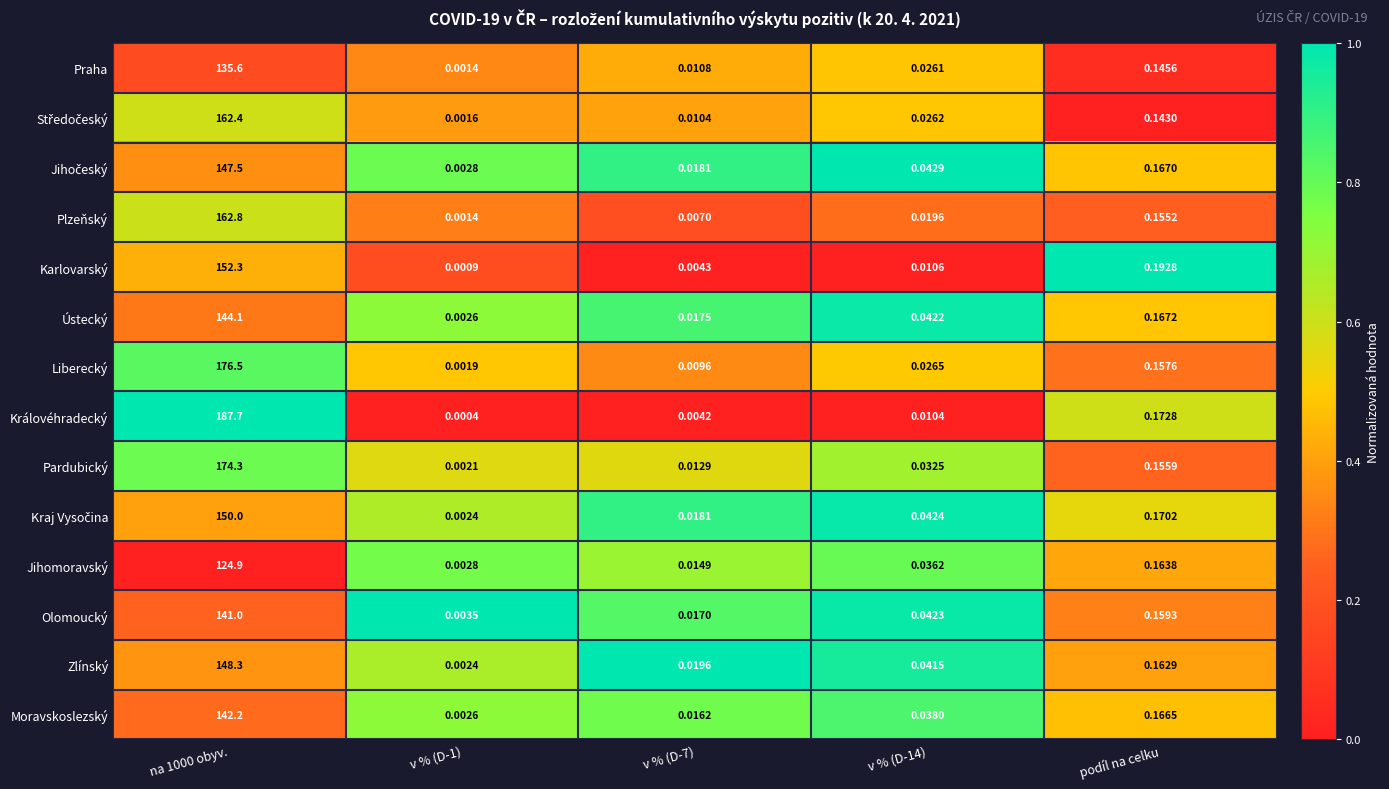

How many data points does each series have?

5